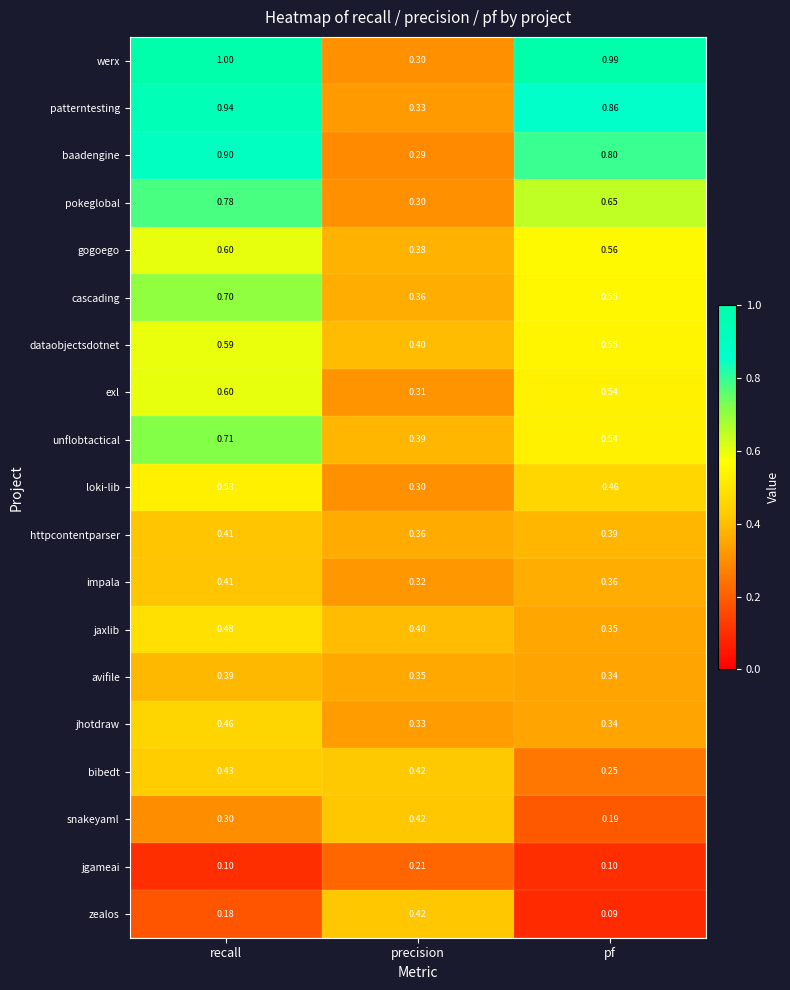

List the labels in order of baadengine value, smallest first.

precision, pf, recall